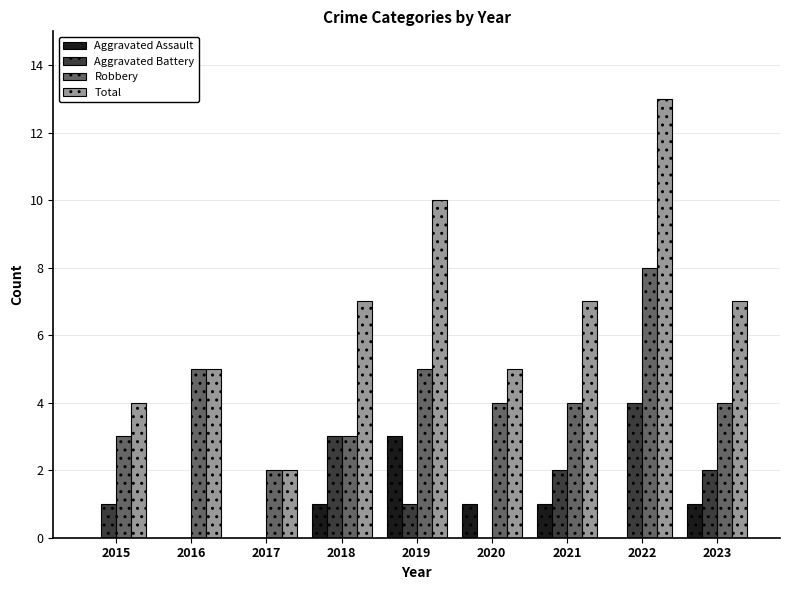

What are all the series names shown in the legend?

Aggravated Assault, Aggravated Battery, Robbery, Total